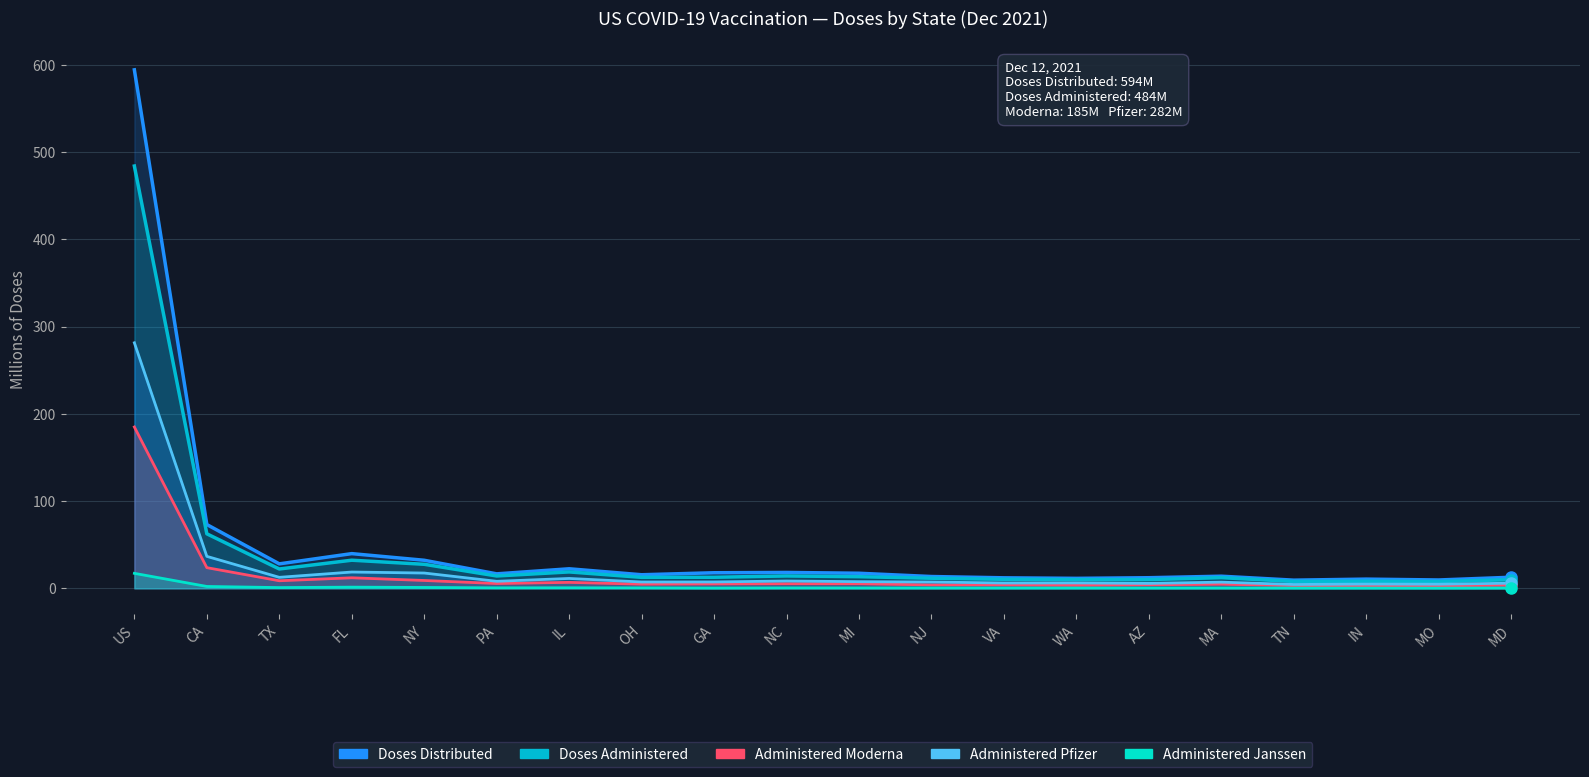

What is the difference between the maximum and minimum values in the Doses Administered series?

476.4